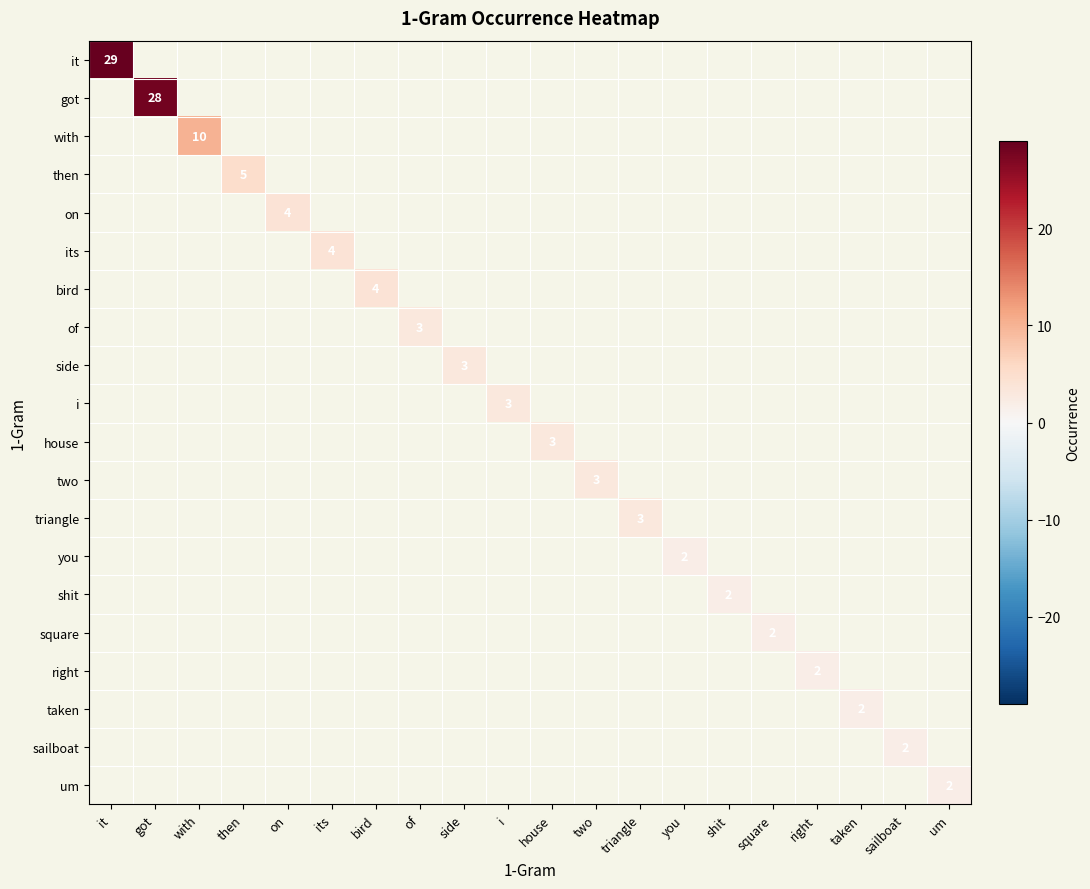

At i, list the series in order from largest to smallest.

it, got, with, then, on, its, bird, of, side, i, house, two, triangle, you, shit, square, right, taken, sailboat, um